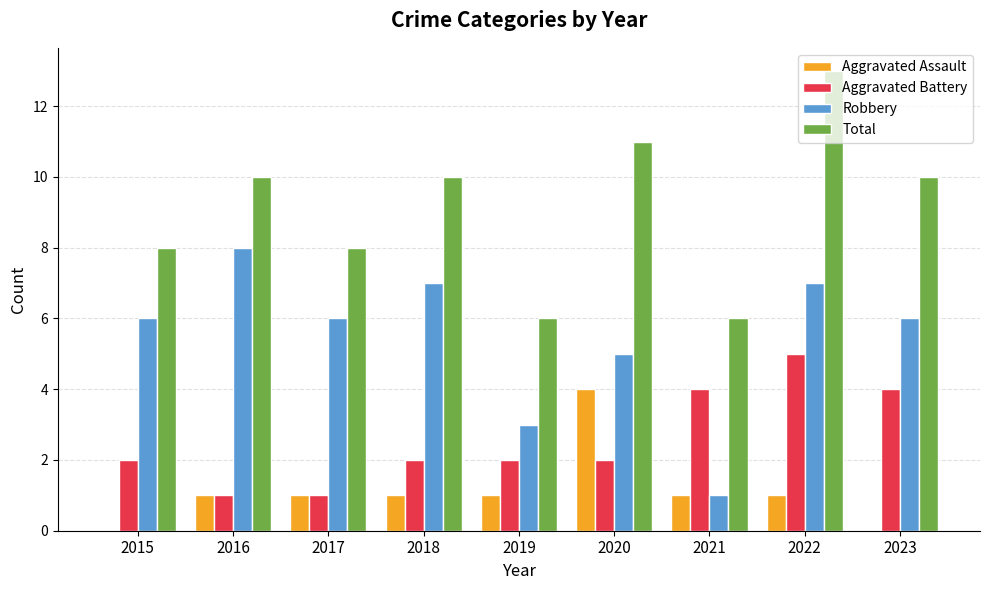

Is the value of Aggravated Assault at 2023 greater than the value of Aggravated Battery at 2018?

No